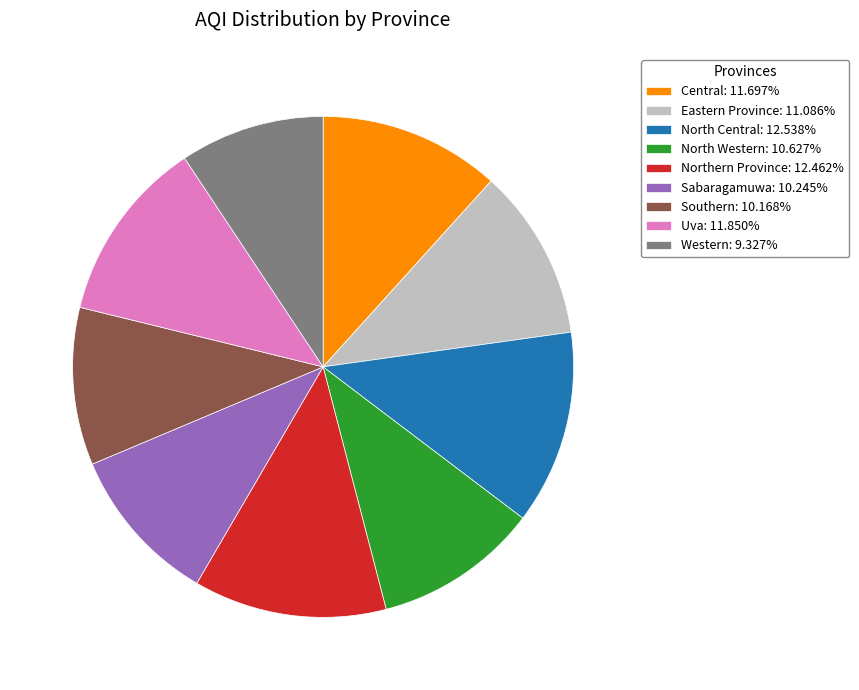

Is there any slice that represents more than half of the pie?

No